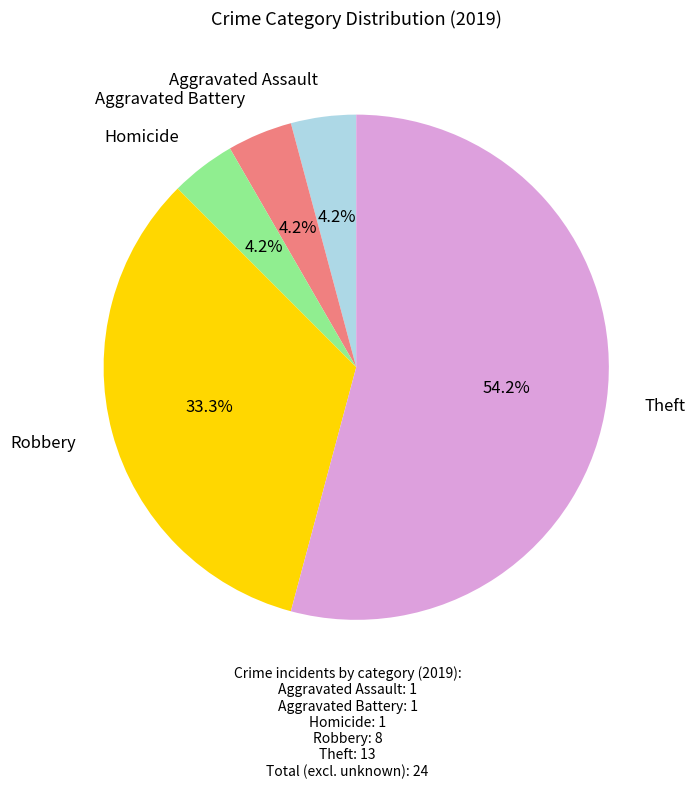

To the nearest percent, what is the difference between the largest and smallest slice percentages?

50%